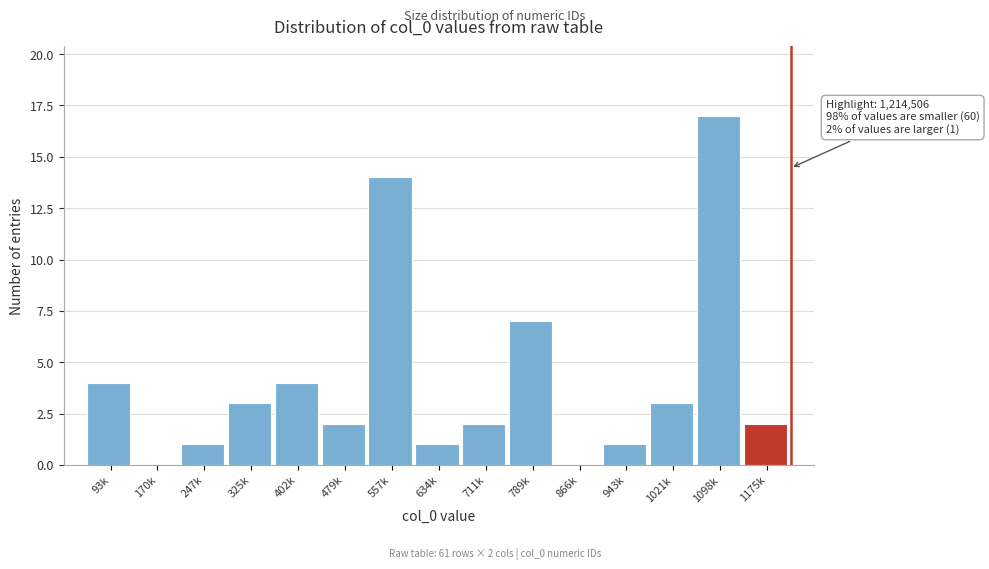

Reading left to right, extract all data points from this chart.

93k=4	170k=0	247k=1	325k=3	402k=4	479k=2	557k=14	634k=1	711k=2	789k=7	866k=0	943k=1	1021k=3	1098k=17	1175k=2